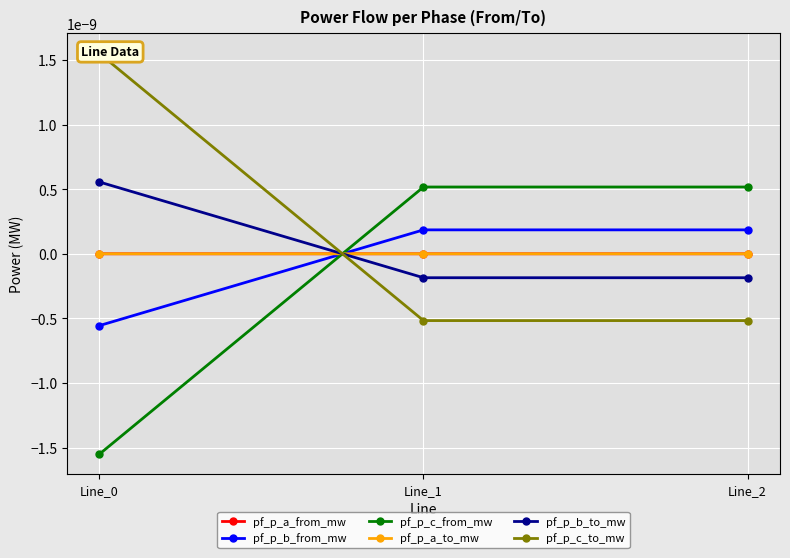

At which label is pf_p_b_to_mw closest to 0?

Line_1